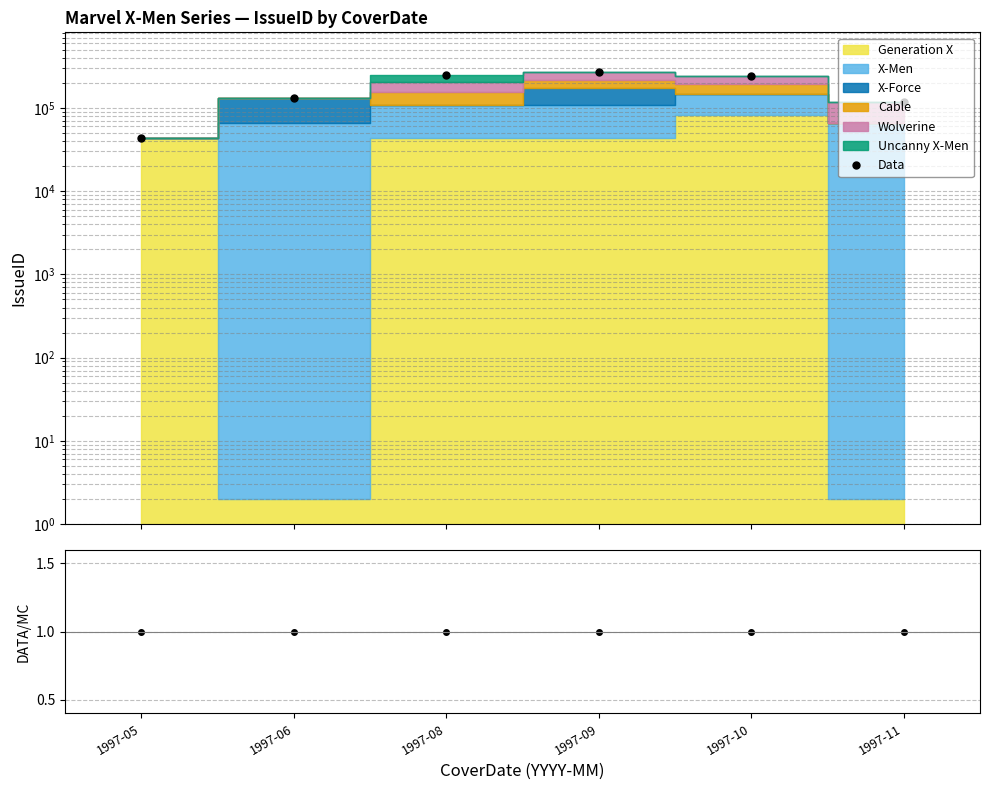

Rank the categories by Data/MC value from highest to lowest.

1997-05, 1997-06, 1997-08, 1997-09, 1997-10, 1997-11